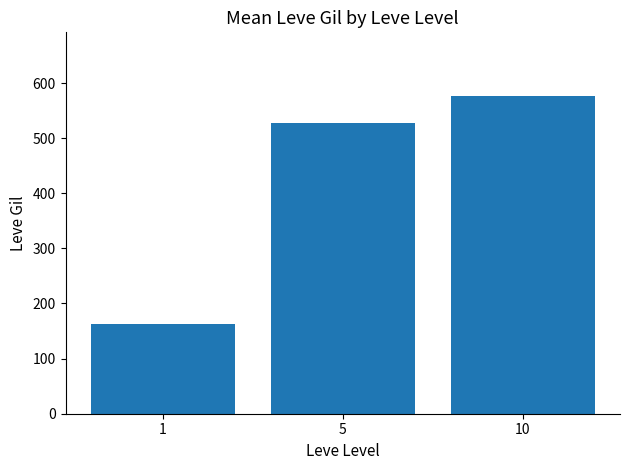

Reading right to left, extract all data points from this chart.

10=576.7	5=528.3	1=163.5